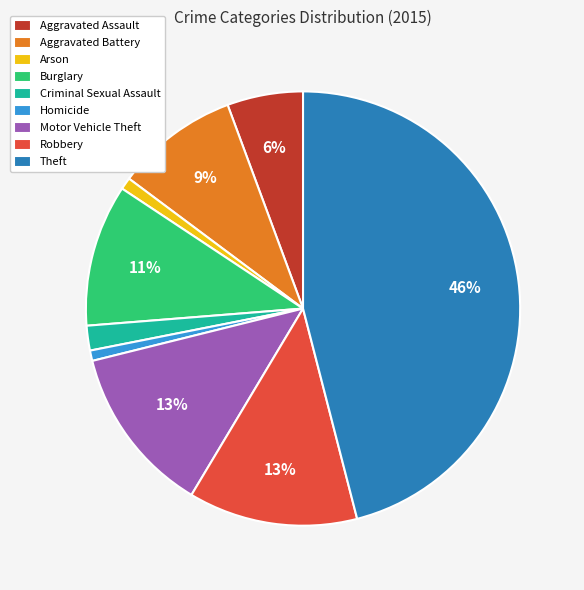

To the nearest percent, what is the average slice percentage?

11%